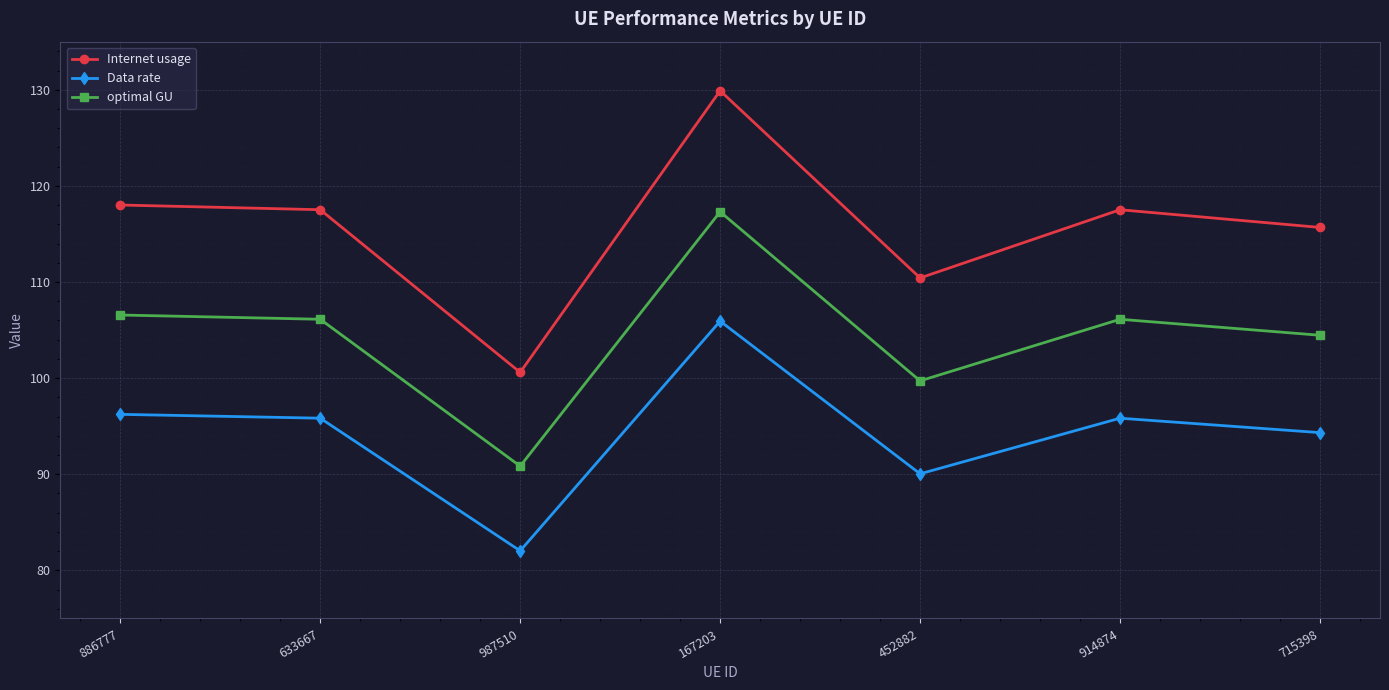

Between 987510 and 167203, which series saw the biggest shift?

Internet usage